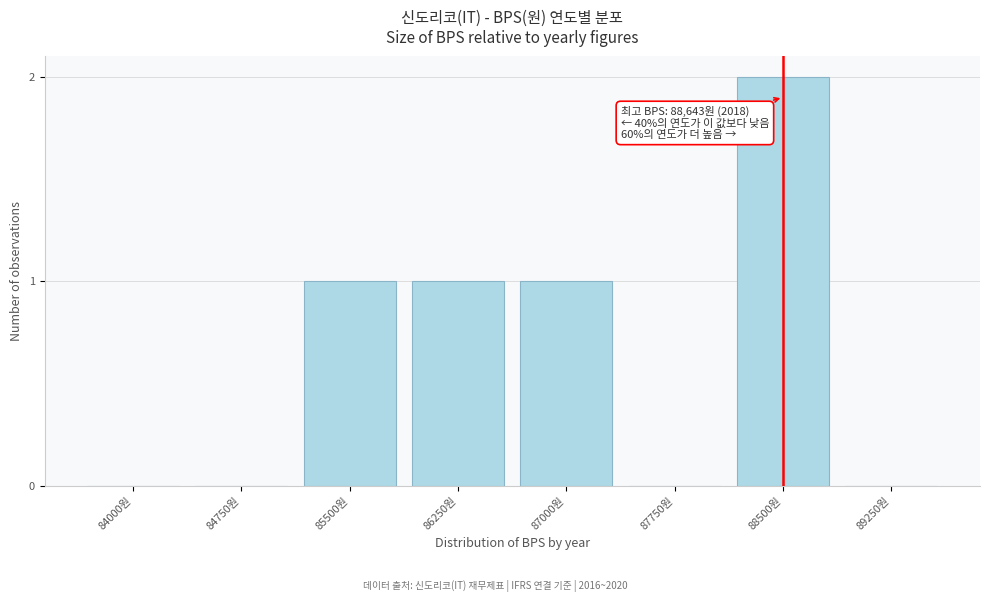

Reading left to right, what are all the values shown in this chart?

84000원=0	84750원=0	85500원=1	86250원=1	87000원=1	87750원=0	88500원=2	89250원=0